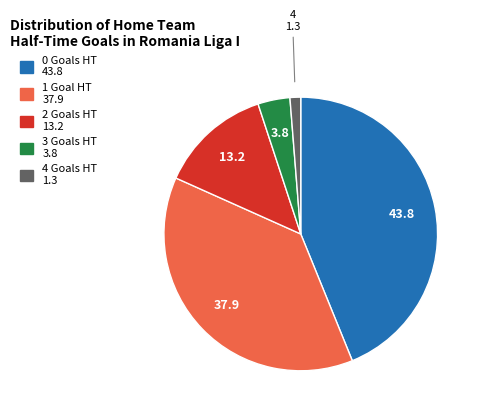

Rank the categories by value from highest to lowest.

0, 1, 2, 3, 4